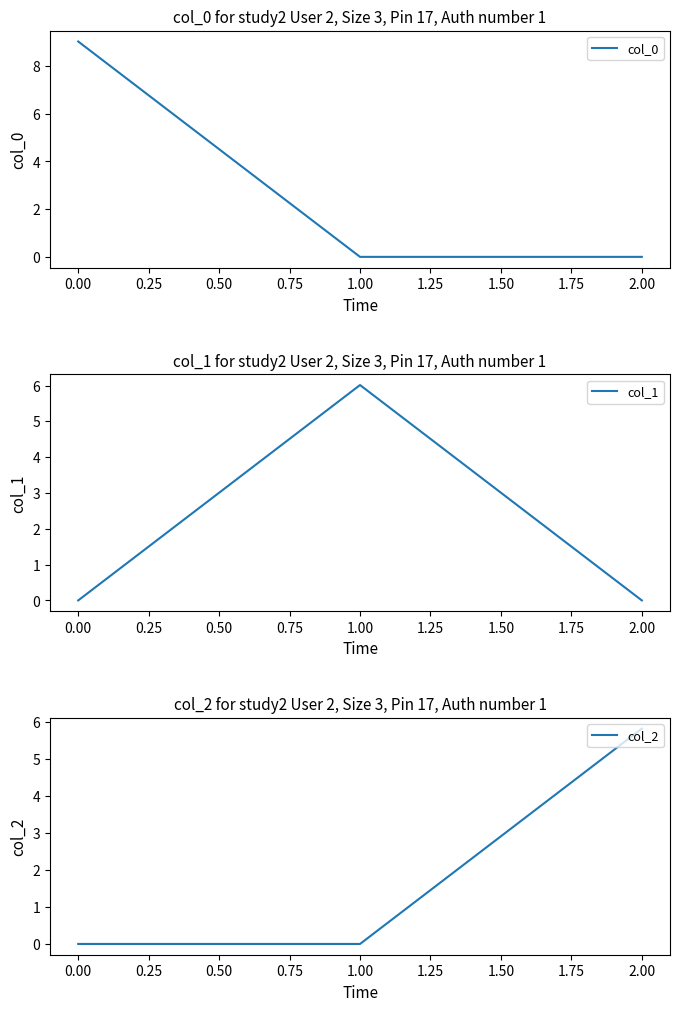

What is the difference between the maximum and minimum values in the col_1 series?

6.0